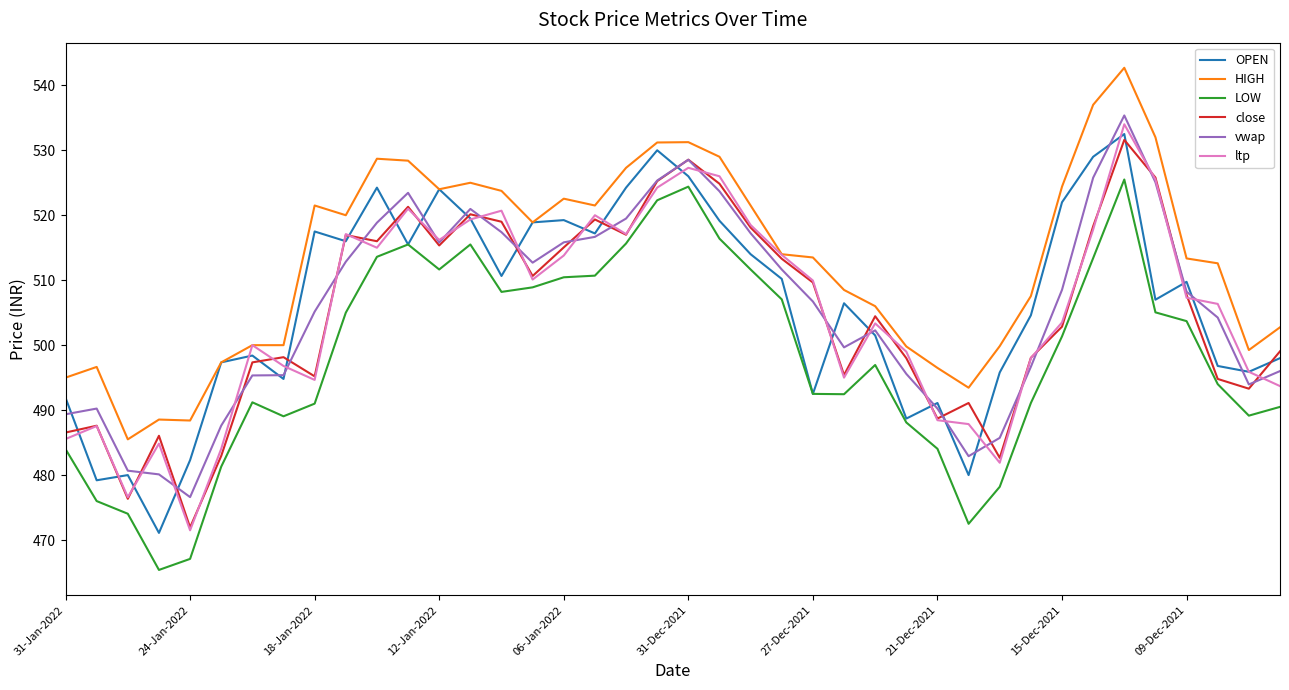

Which series has the largest total across all categories?

HIGH